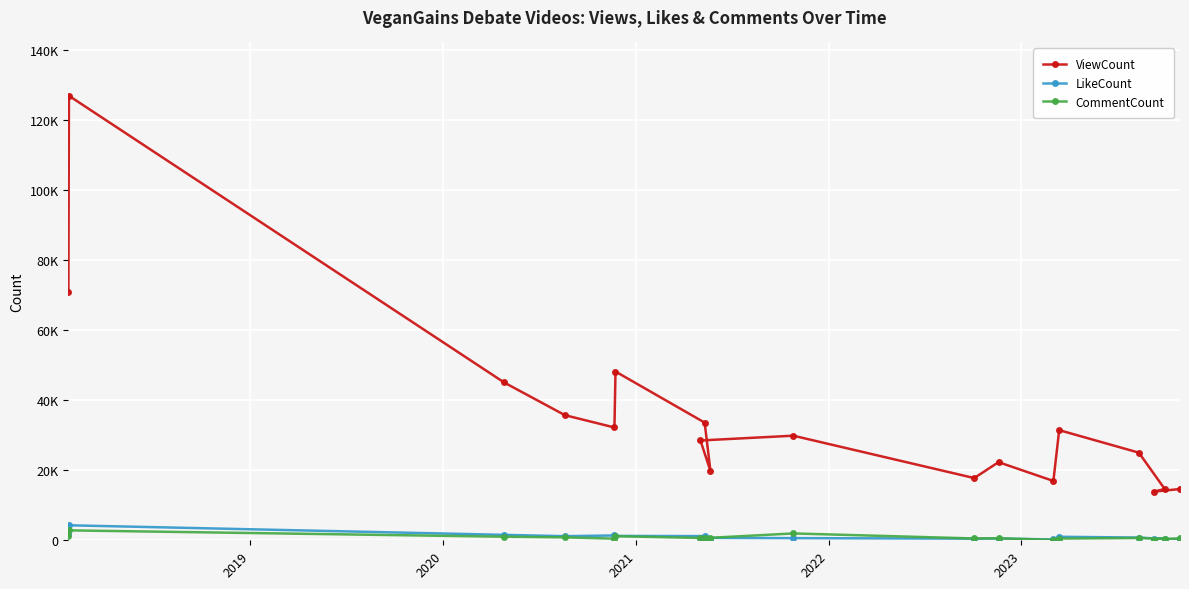

What is the greatest value displayed?

126960